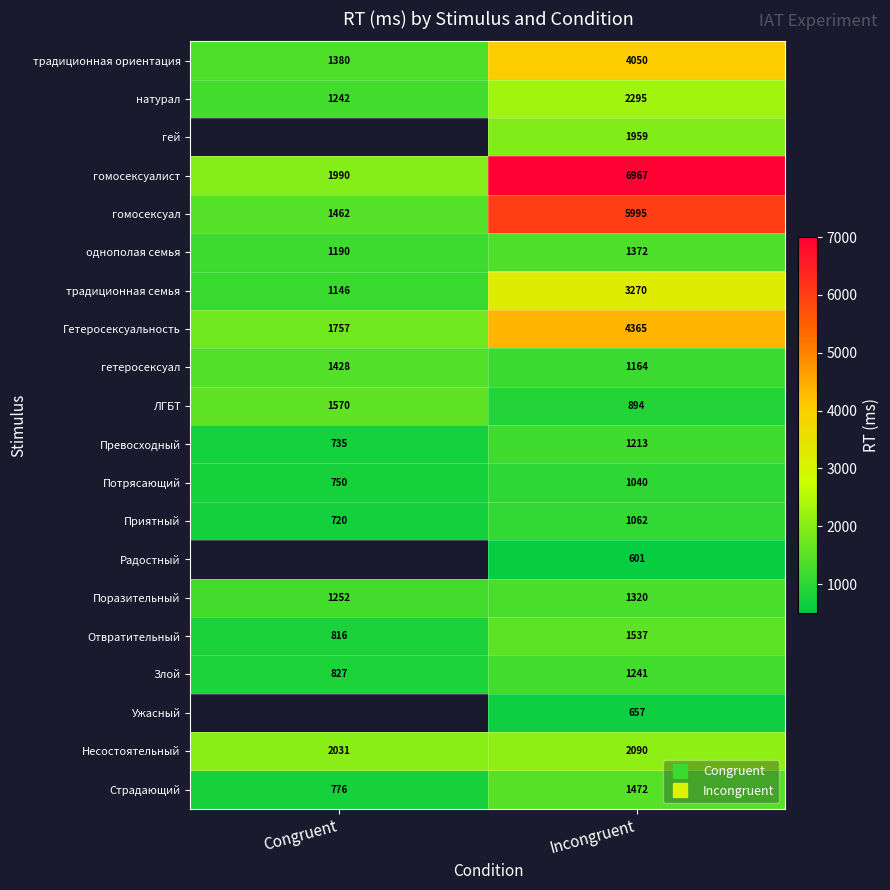

Between Congruent and Incongruent, which is larger?

Incongruent